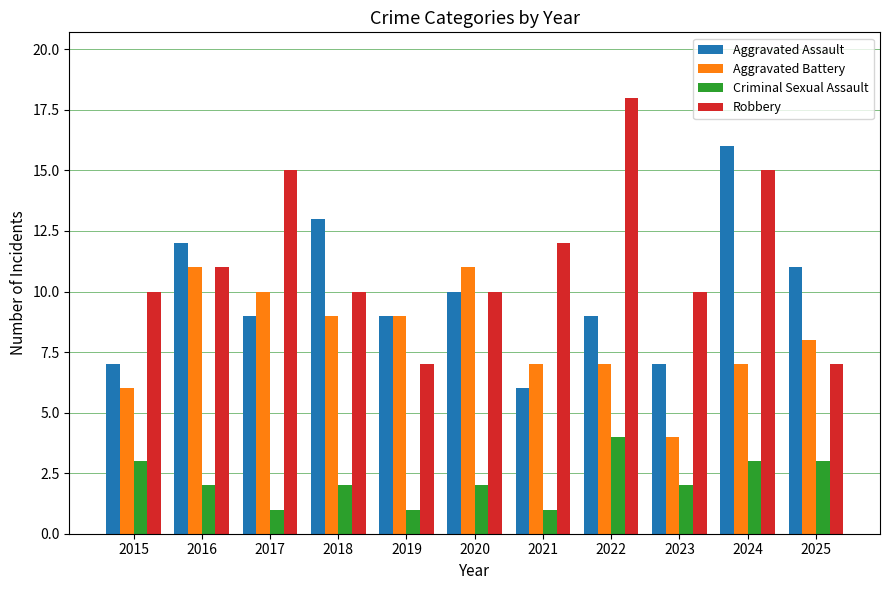

What are all the series names shown in the legend?

Aggravated Assault, Aggravated Battery, Criminal Sexual Assault, Robbery